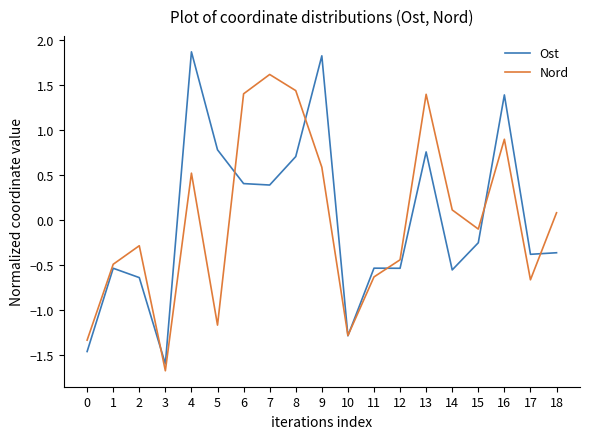

At which category does the chart reach its minimum across all series?

3